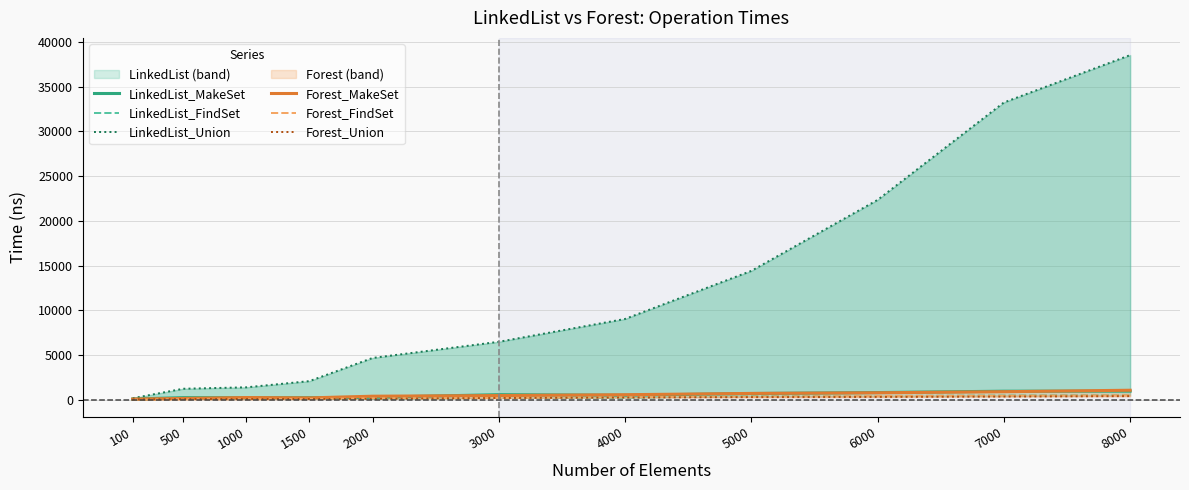

At which label does LinkedList_FindSet reach its peak?

8000